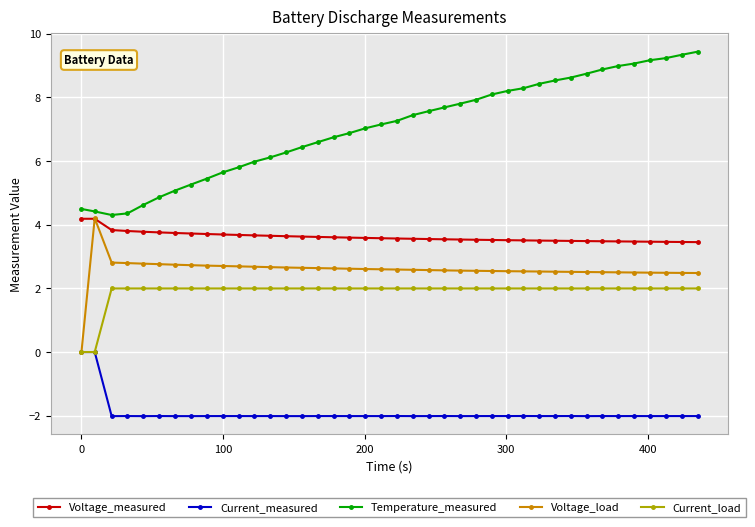

True or false: Voltage_measured and Temperature_measured cross at least once.

False